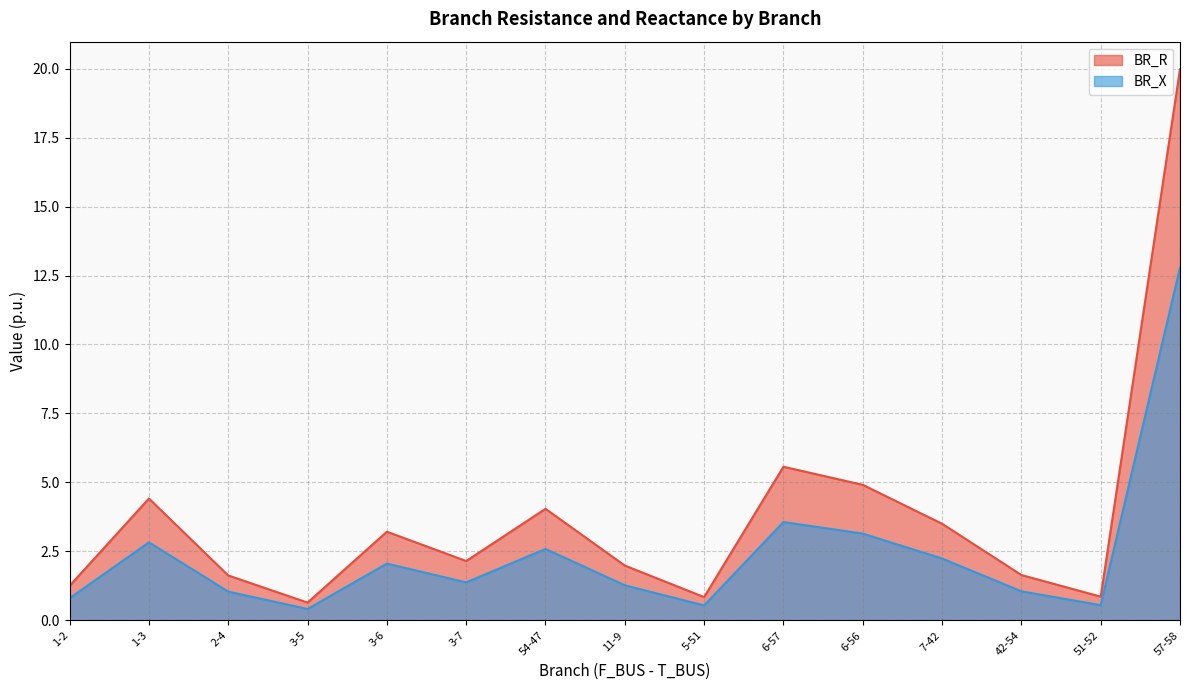

Which category has the lowest value in the BR_R series?

3-5